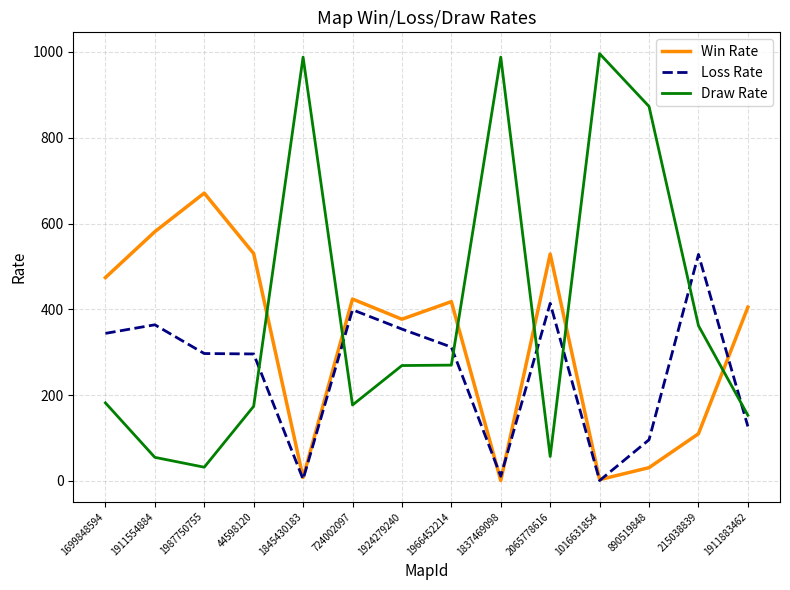

Is it true that Win Rate equals 529 at 2065778616?

True